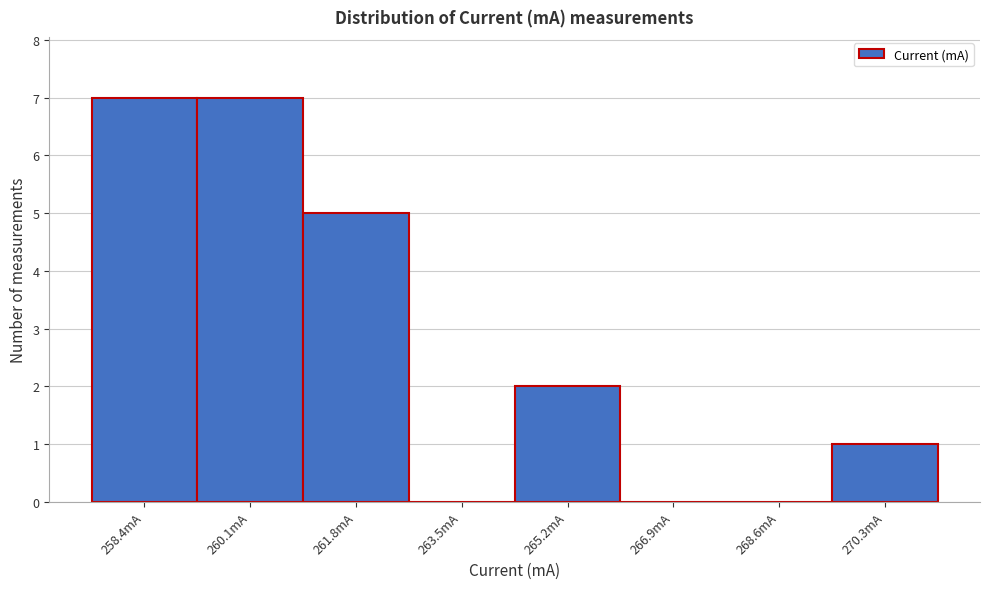

Reading left to right, list every bar in this chart as the range it spans on the x-axis followed by its height. Neither the bar edges nor the heights are printed on the chart, so give them approximately, as read against the axes.

257.6 to 259.2: 7
259.2 to 261.0: 7
261.0 to 262.6: 5
262.6 to 264.4: 0
264.4 to 266.0: 2
266.0 to 267.8: 0
267.8 to 269.4: 0
269.4 to 271.2: 1